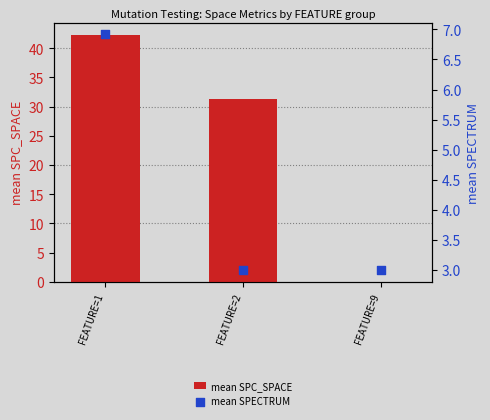

Which series contains the highest Y value?

mean SPC_SPACE